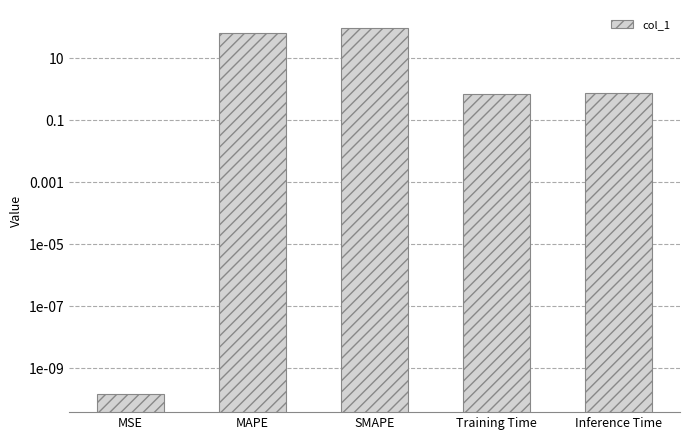

List the labels in order of value, smallest first.

MSE, Training Time, Inference Time, MAPE, SMAPE